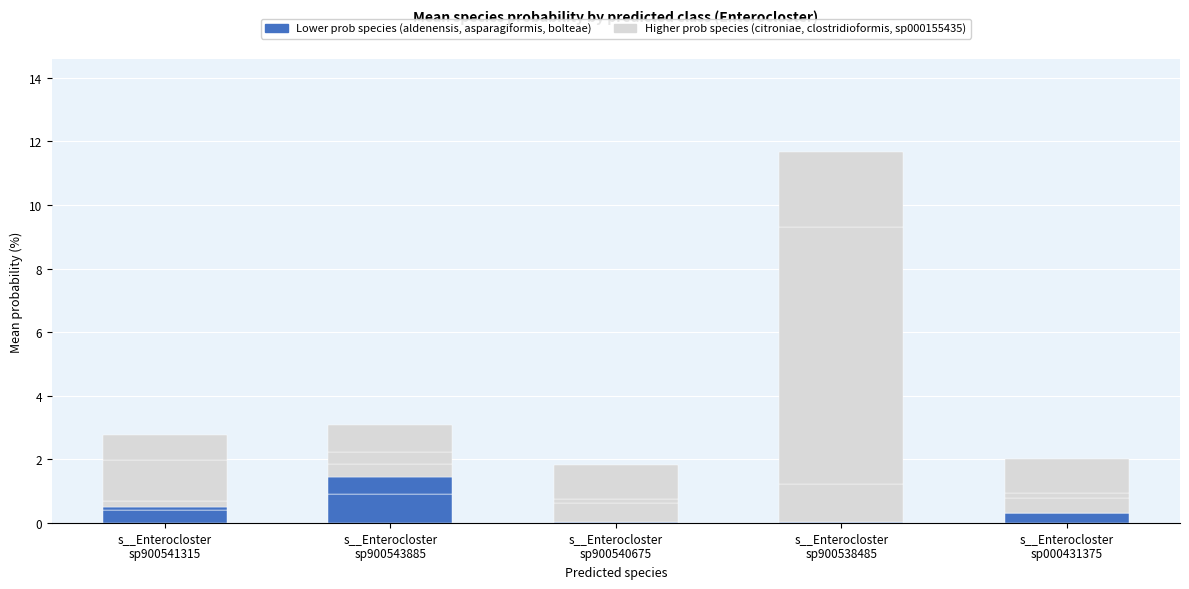

Are the bars grouped side by side (vs. stacked)?

No